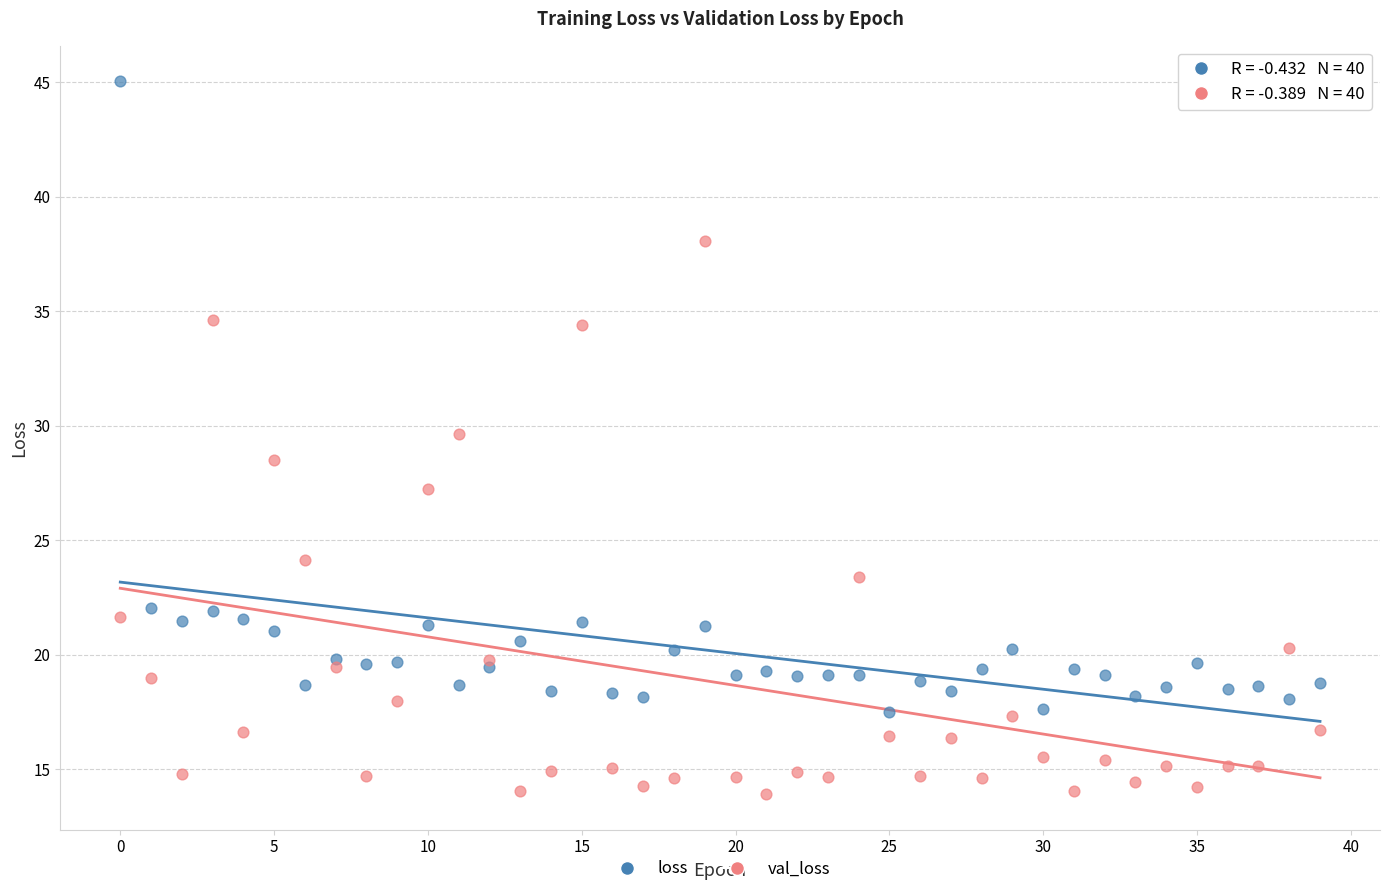

Which series reaches the maximum Y coordinate?

loss